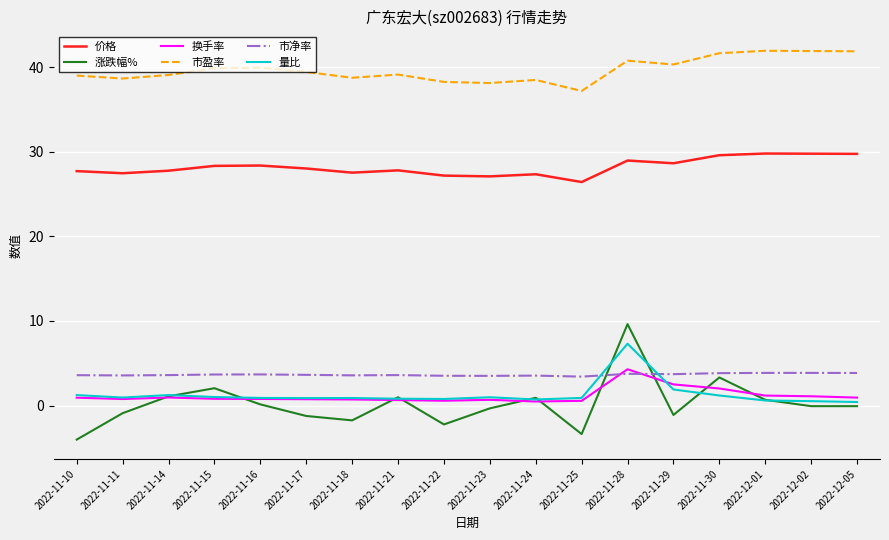

Which category has the lowest value across all series?

2022-11-10